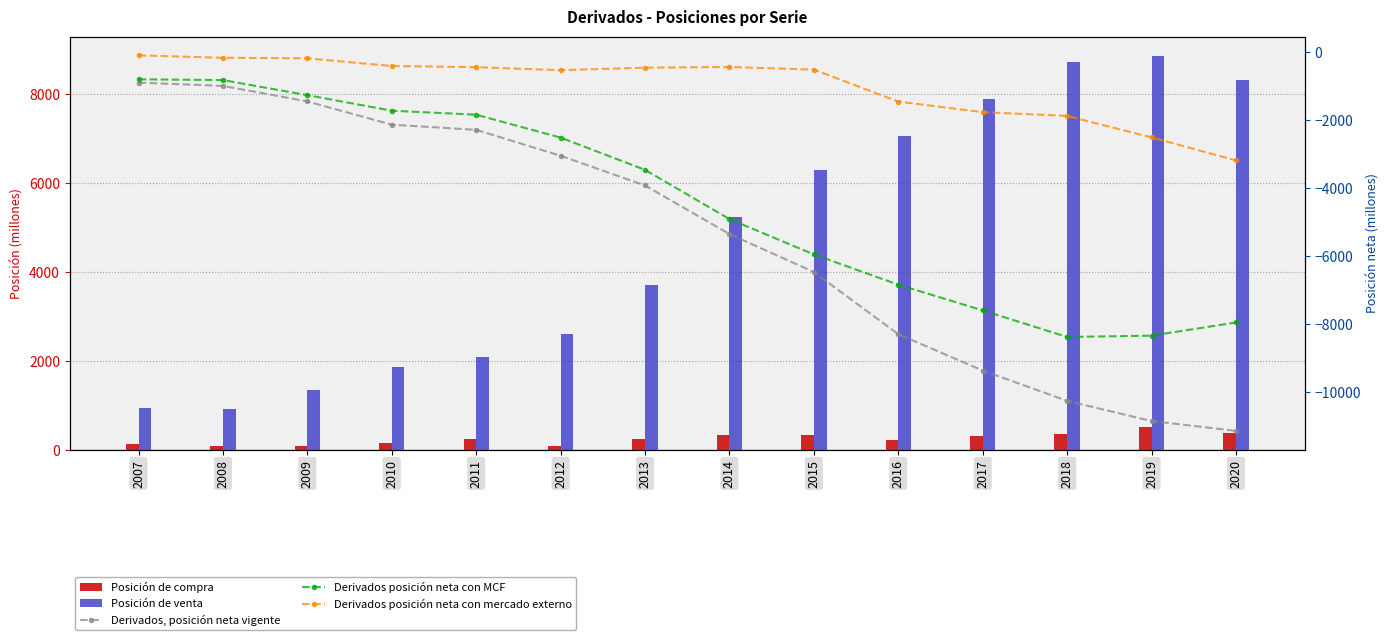

Which label corresponds to the largest value in the chart?

2019